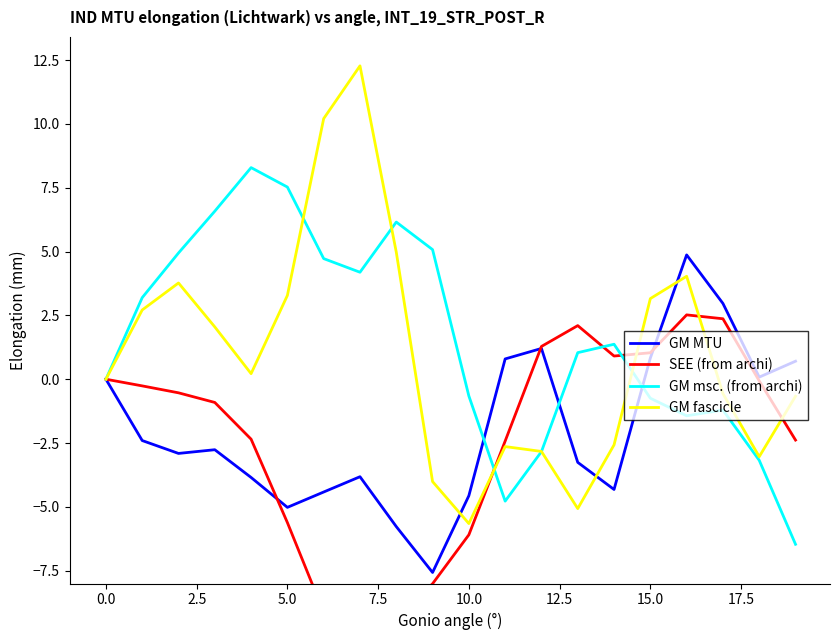

What is the maximum value shown in the chart?

12.3